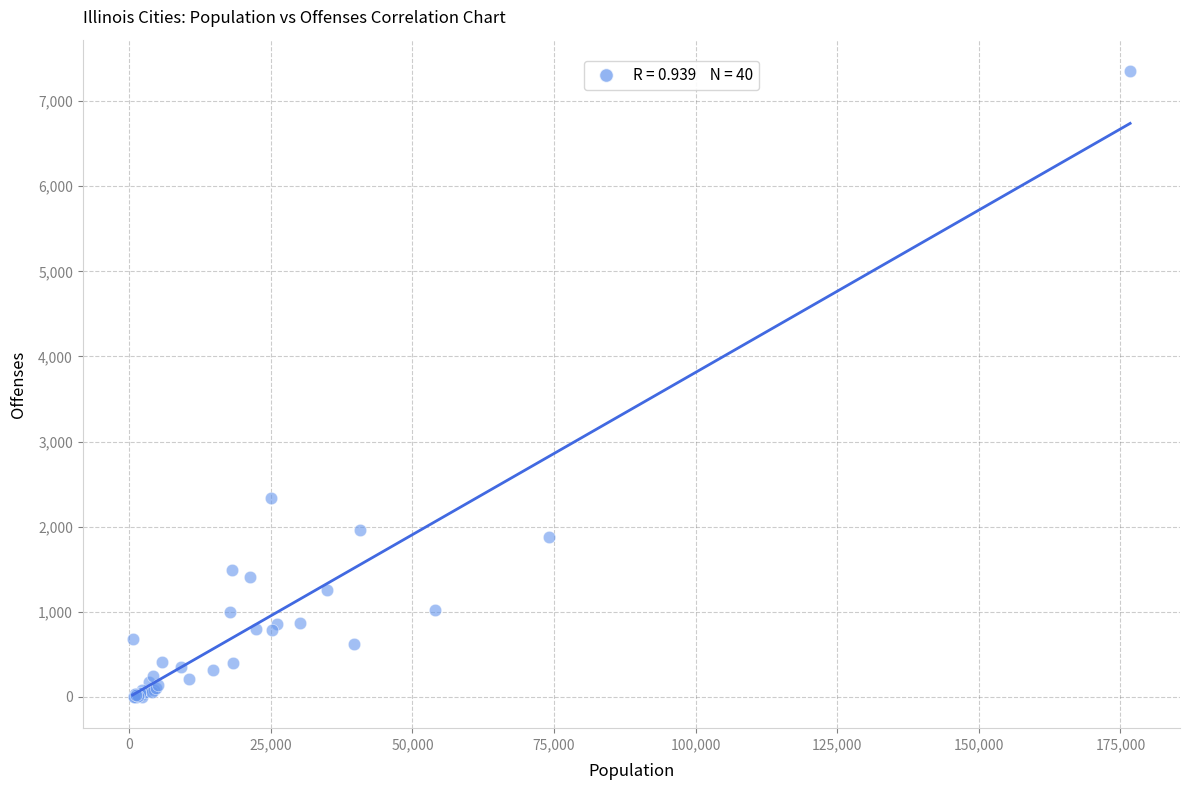

What Y value in the scatter plot is closest to 3677?

2338